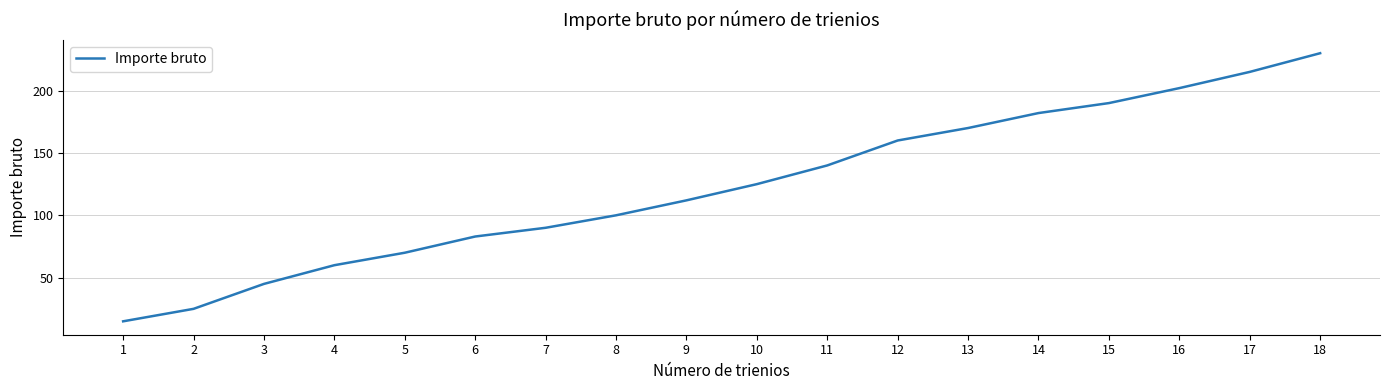

How many lines are shown in the chart?

1